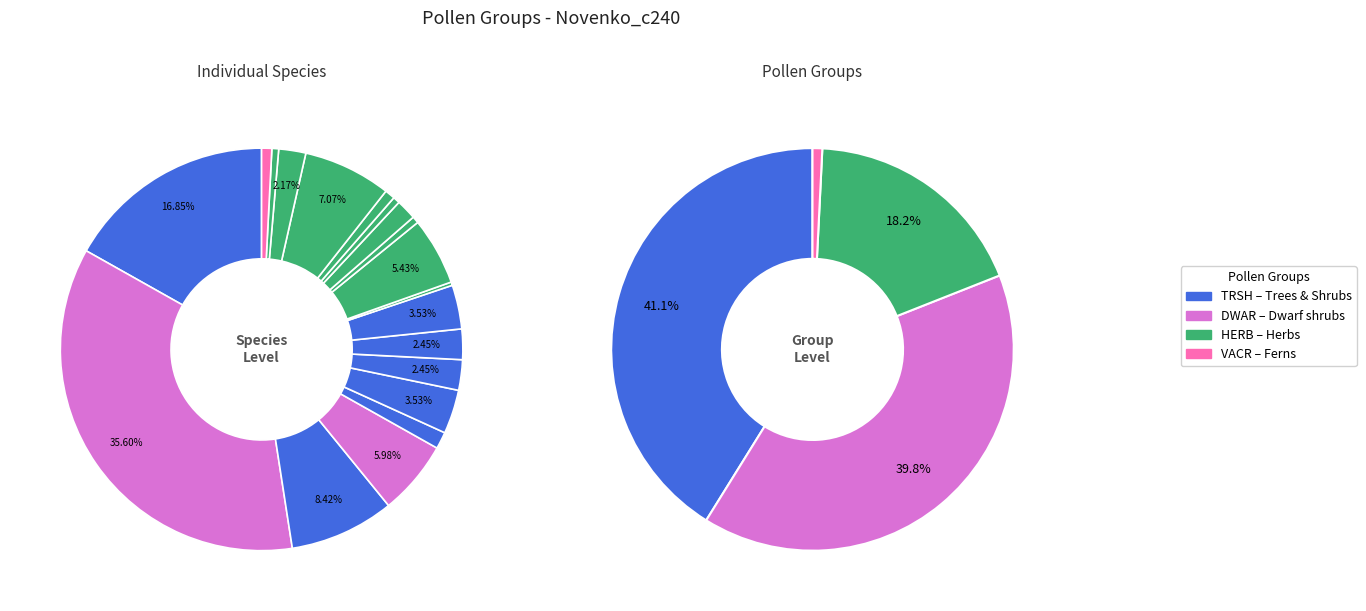

True or false: Apiaceae accounts for 1% of the total.

False